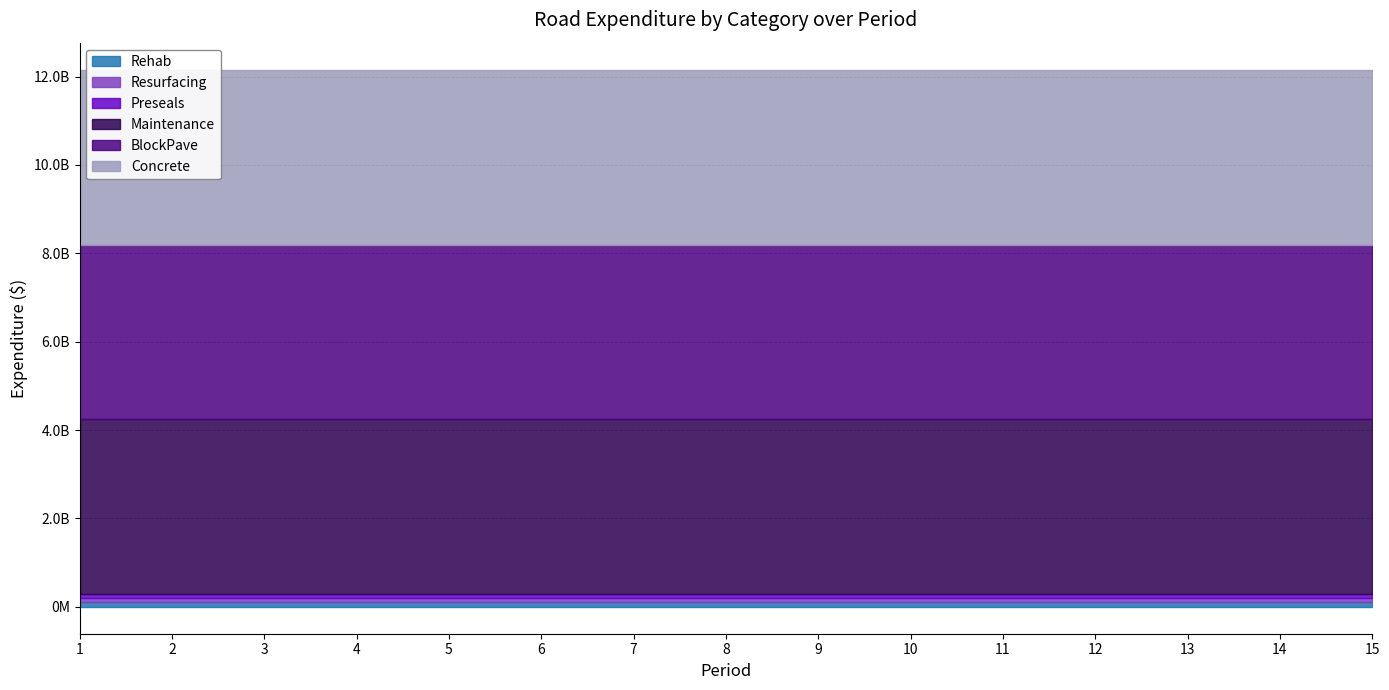

Count the number of data series in this chart.

6